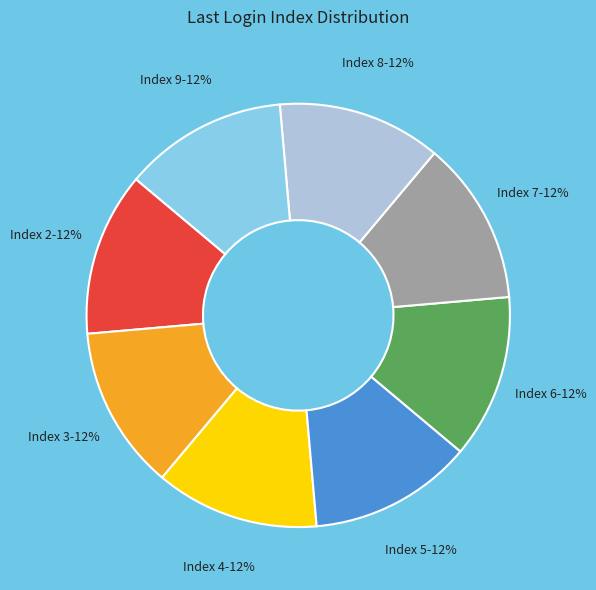

How many segments does this pie chart have?

8